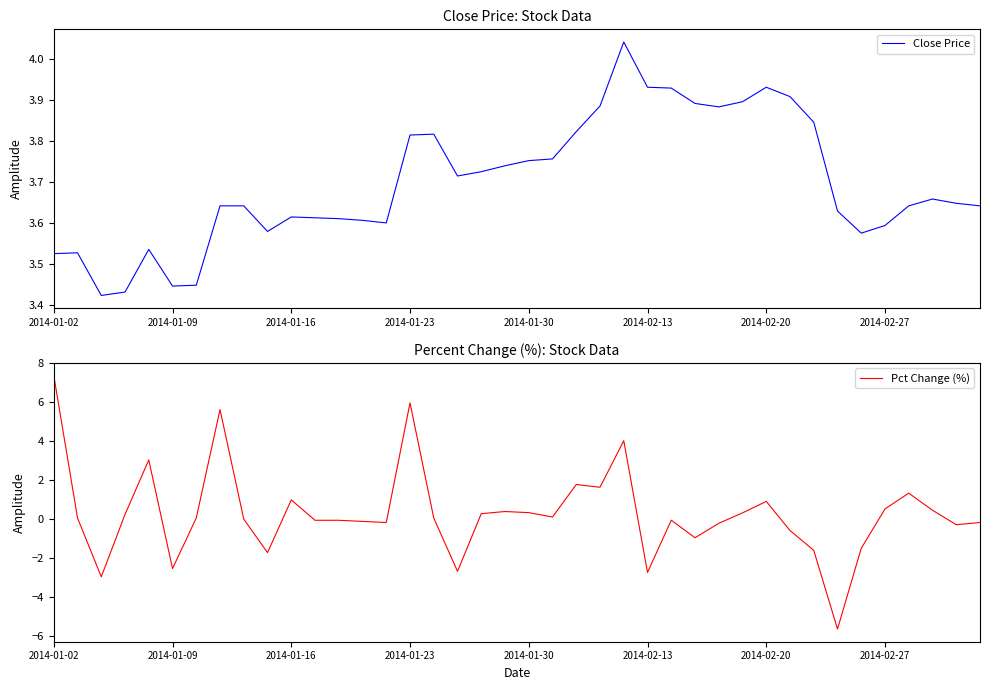

What is the greatest value displayed?

7.4